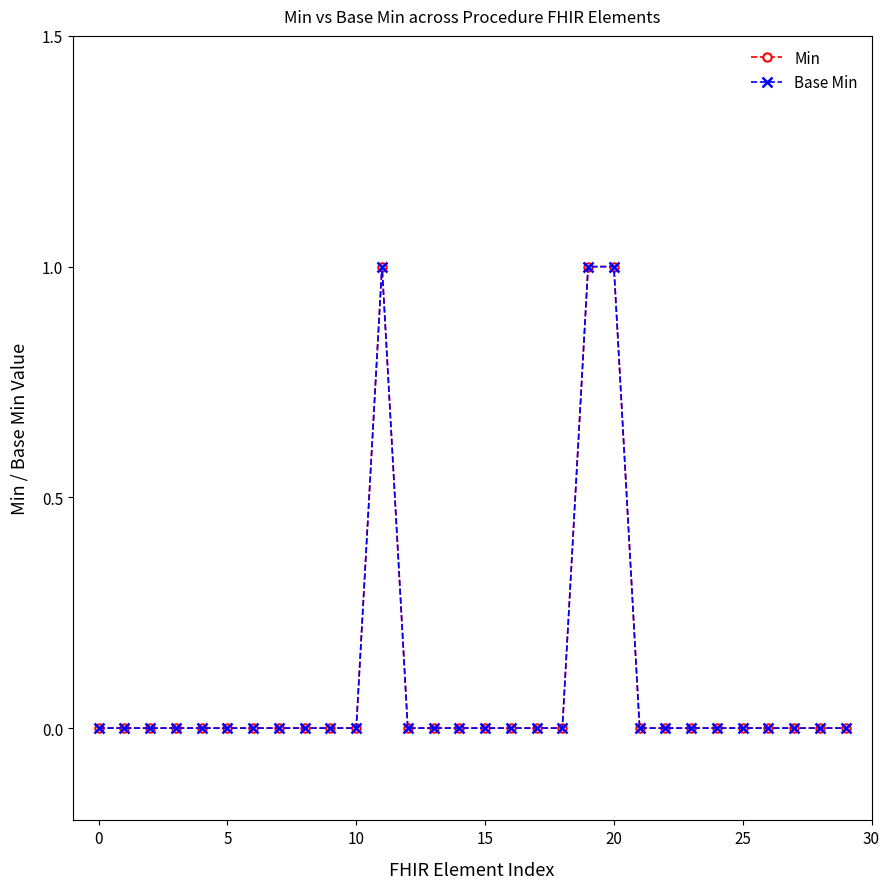

Does the chart have visible grid lines?

No